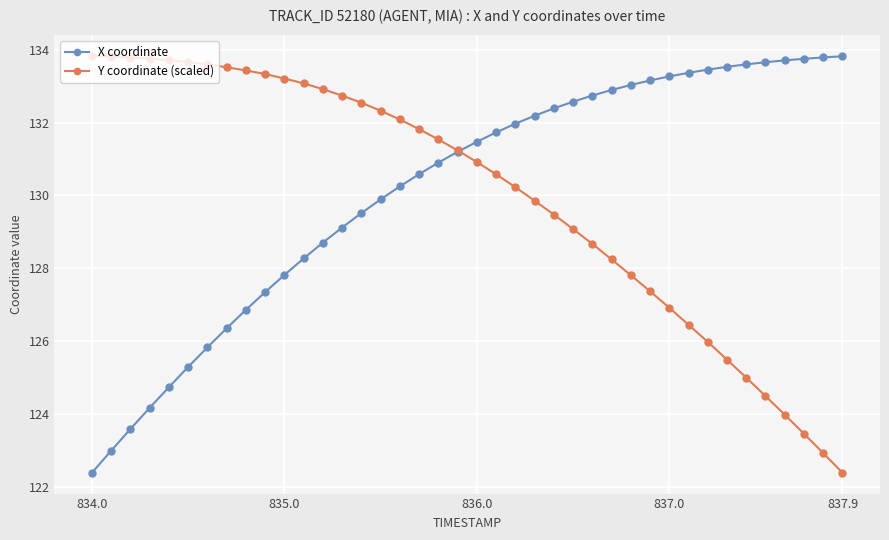

What is the value of the X coordinate point at the 6th from the left?

125.3